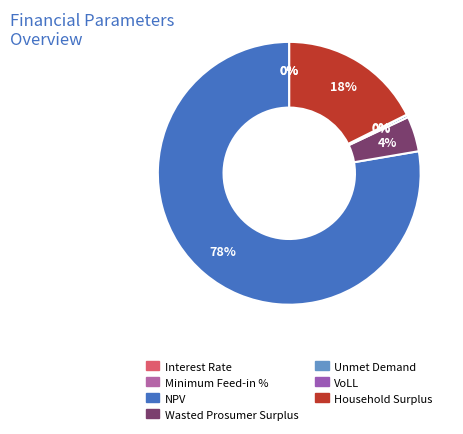

To the nearest percent, what is the average slice percentage?

14%